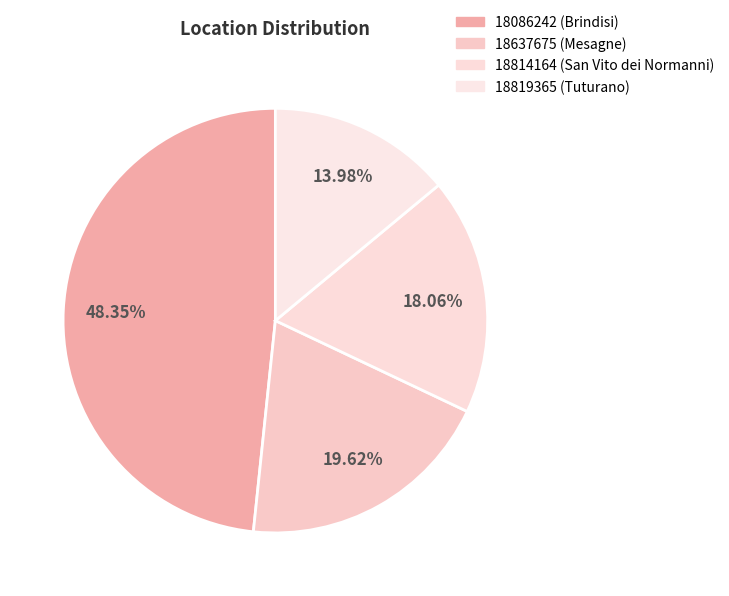

To the nearest percent, what is the difference between the largest and smallest slice percentages?

34%